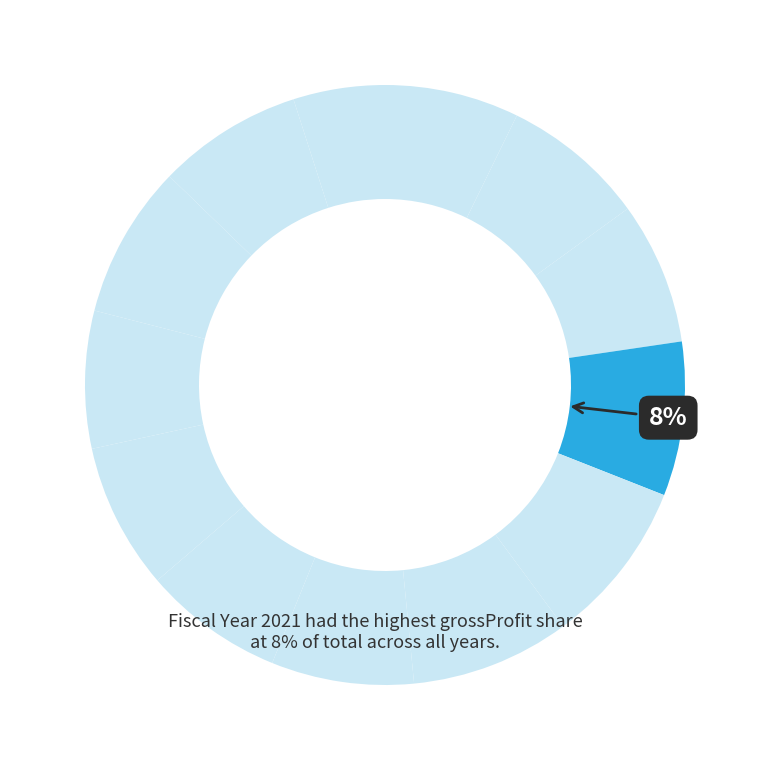

Does any single category account for the majority?

No